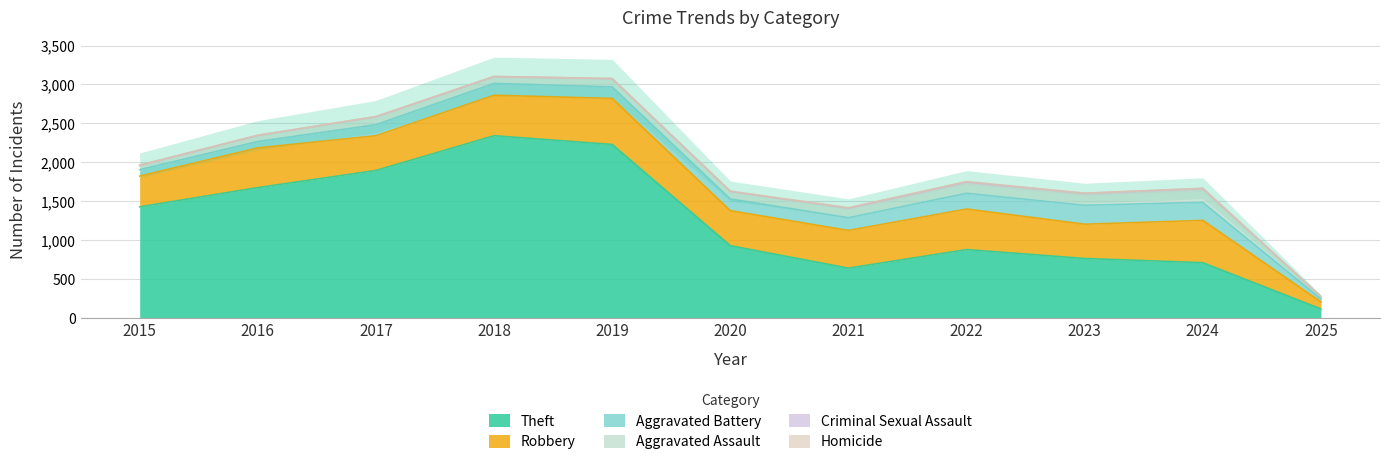

True or false: Theft and Criminal Sexual Assault cross at least once.

False